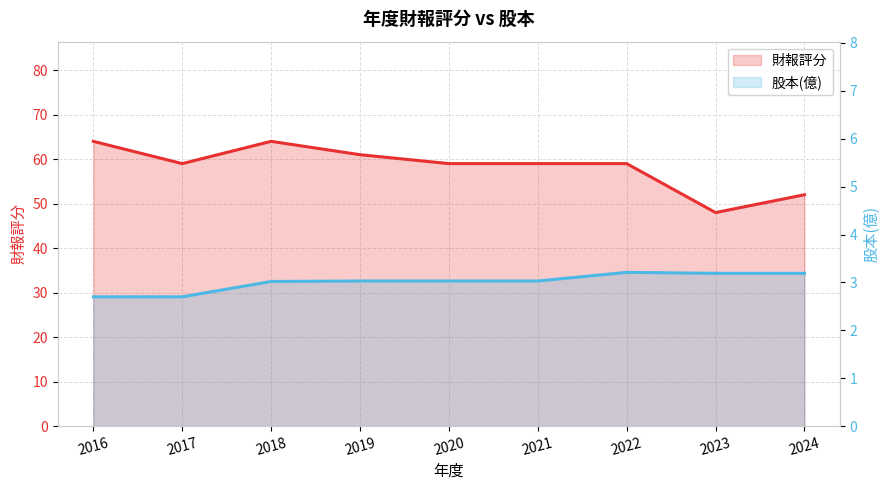

Which category has the lowest value in the 股本(億) series?

2016